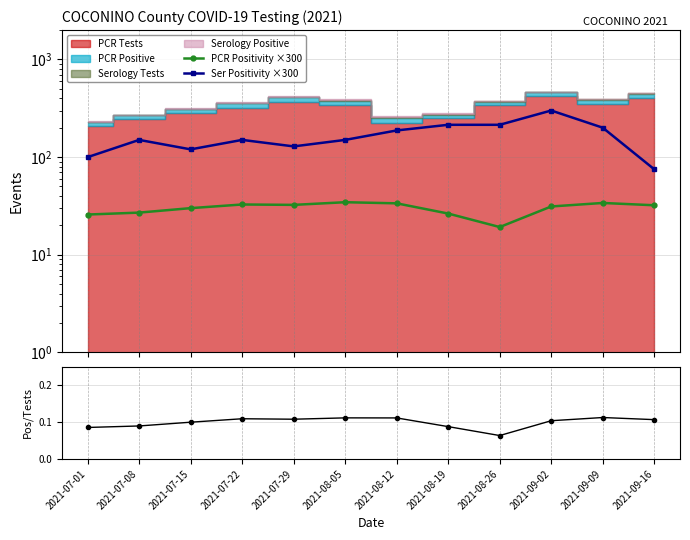

At which label does PCR Positivity ×300 first exceed 32?

2021-07-22